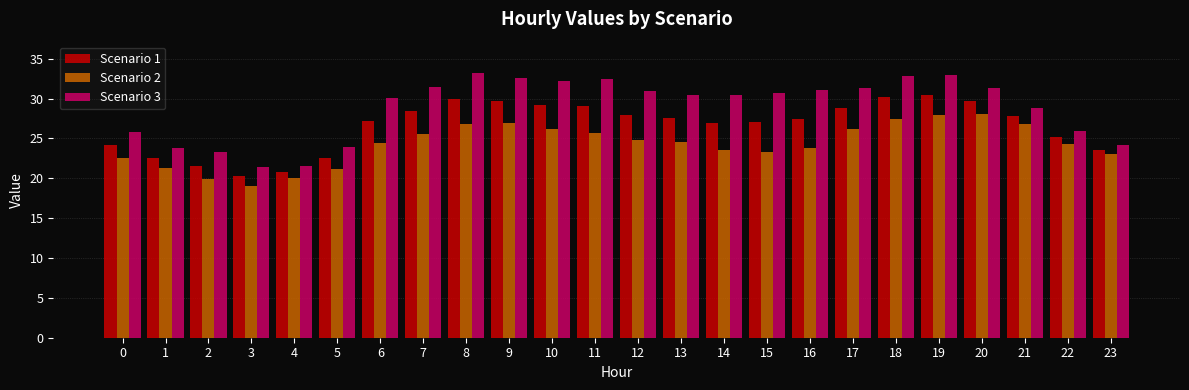

Rank the series at 15 from lowest to highest value.

Scenario 2, Scenario 1, Scenario 3